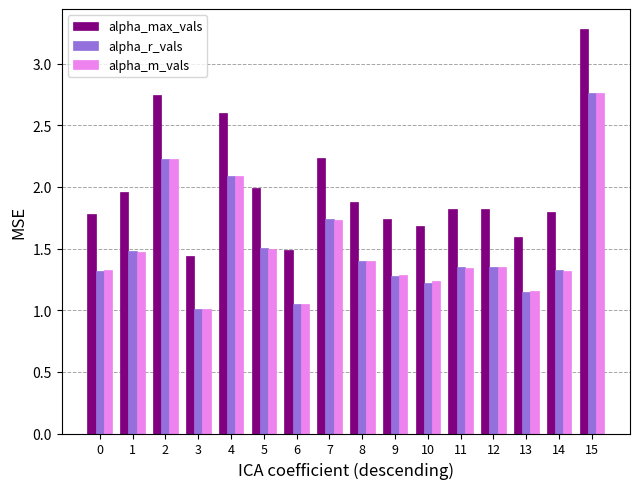

What is the spread (max minus min) of values at 0?

0.5